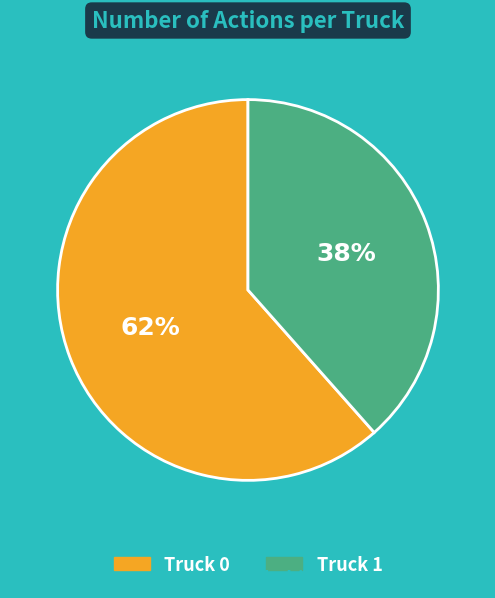

Combined, do Truck 1 and Truck 0 account for over 50%?

Yes